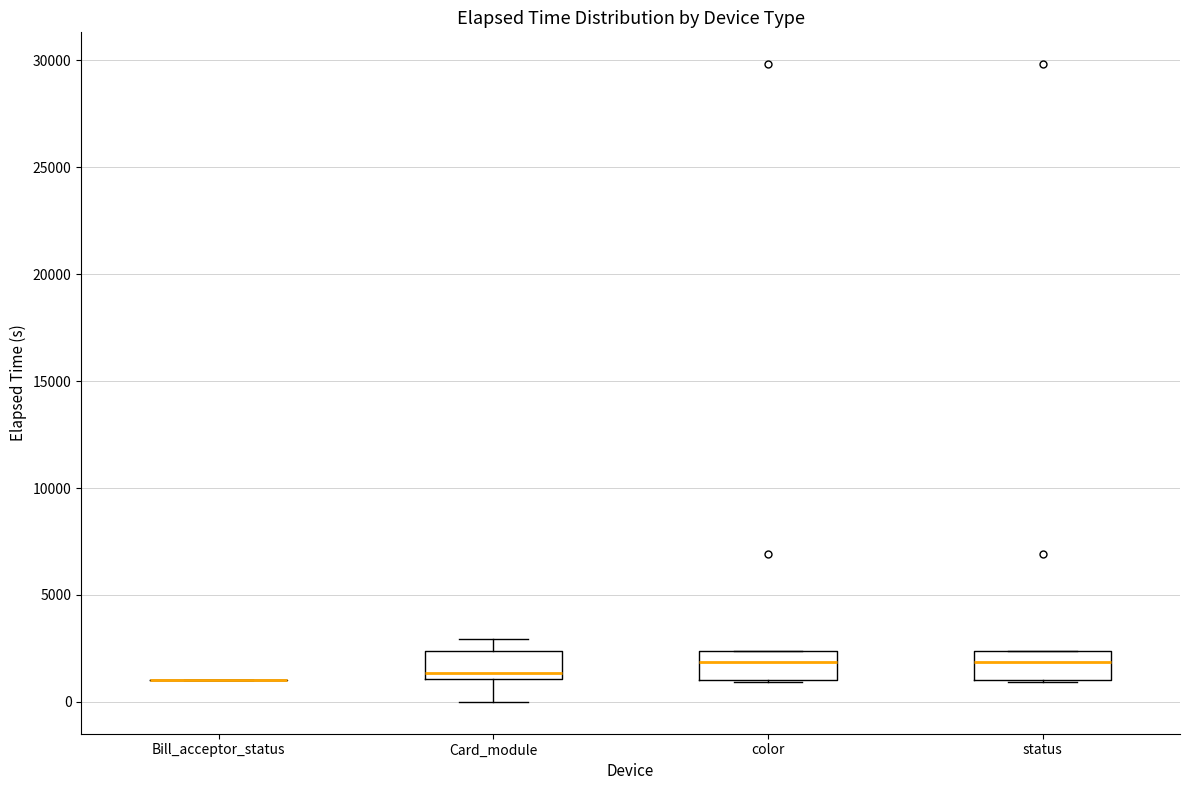

Reading left to right, transcribe this box plot: for each box, give where its median line is, the range the box spans, and where its two whiskers end, as read against the y-axis. The values are not printed on the chart, so give them approximately, as read against the axis.

Bill_acceptor_status: box collapsed to a line at 1000, whiskers 1000 to 1000
Card_module: median 1500, box 1000 to 2500, whiskers 0 to 3000
color: median 2000, box 1000 to 2500, whiskers 1000 to 2500
status: median 2000, box 1000 to 2500, whiskers 1000 to 2500